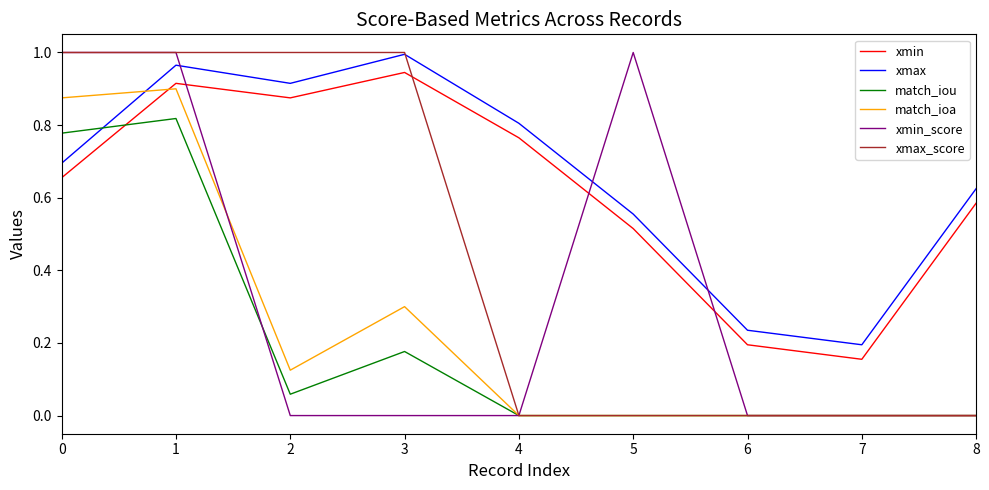

The value of xmin_score at 0 is 1.8. True or false?

False